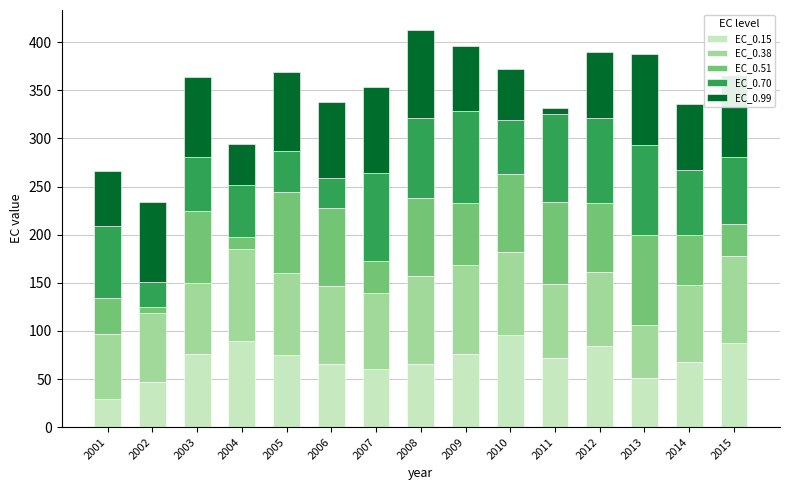

What is the highest value of the EC_0.15 series?

95.7